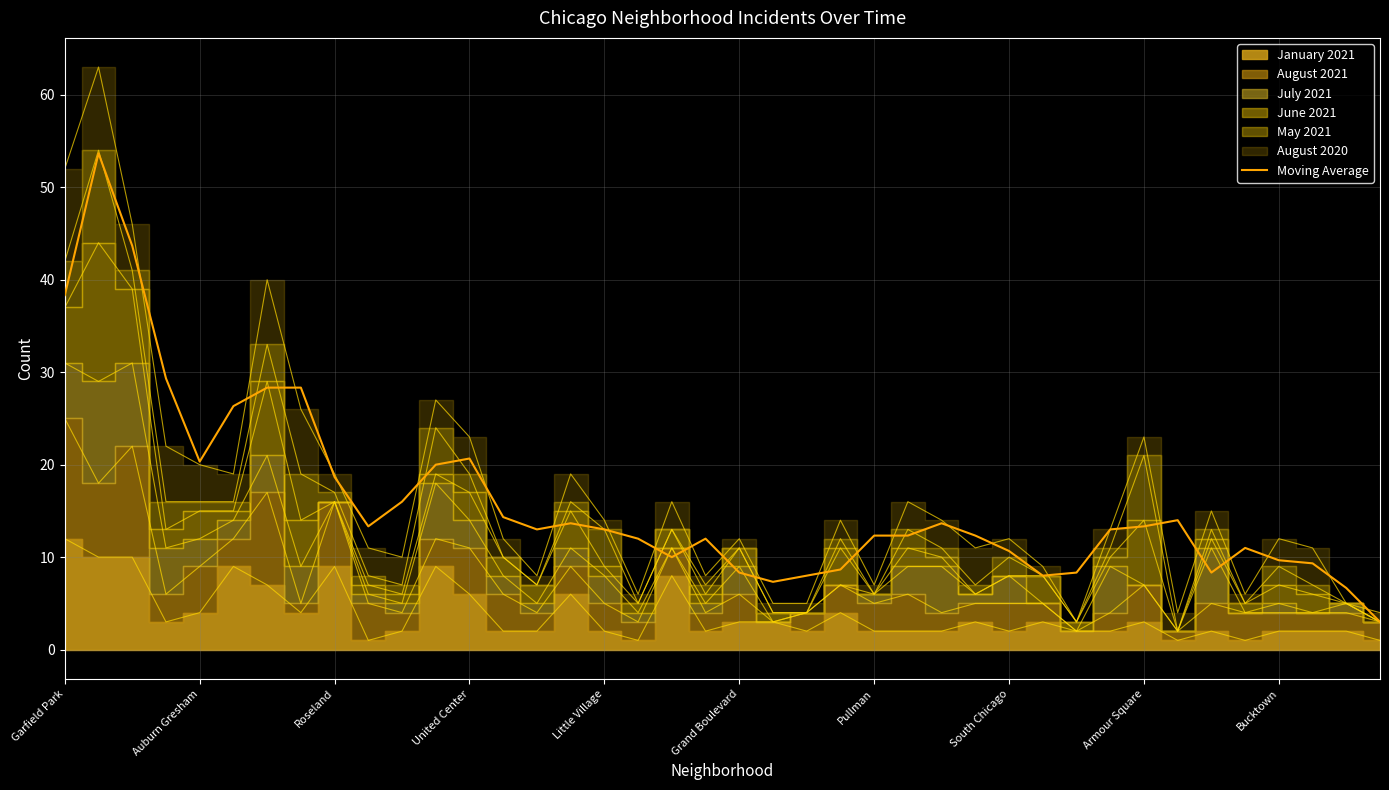

How many points are higher than both their immediate neighbors (excluding endpoints)?

8